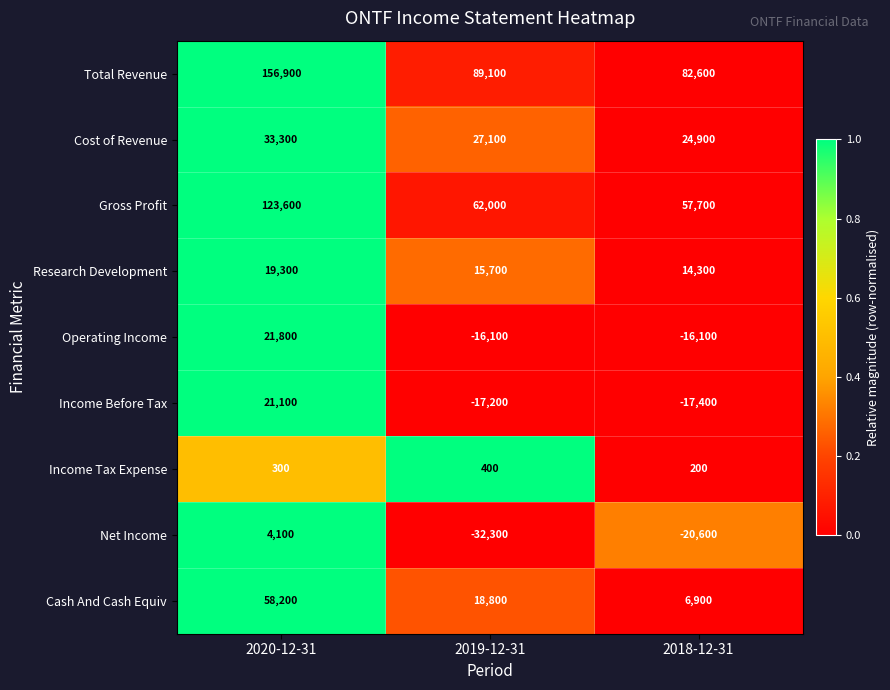

Reading left to right, list all the values displayed in this chart.

Total Revenue: 2020-12-31=156900	2019-12-31=89100	2018-12-31=82600
Cost of Revenue: 2020-12-31=33300	2019-12-31=27100	2018-12-31=24900
Gross Profit: 2020-12-31=123600	2019-12-31=62000	2018-12-31=57700
Research Development: 2020-12-31=19300	2019-12-31=15700	2018-12-31=14300
Operating Income: 2020-12-31=21800	2019-12-31=-16100	2018-12-31=-16100
Income Before Tax: 2020-12-31=21100	2019-12-31=-17200	2018-12-31=-17400
Income Tax Expense: 2020-12-31=300	2019-12-31=400	2018-12-31=200
Net Income: 2020-12-31=4100	2019-12-31=-32300	2018-12-31=-20600
Cash And Cash Equiv: 2020-12-31=58200	2019-12-31=18800	2018-12-31=6900